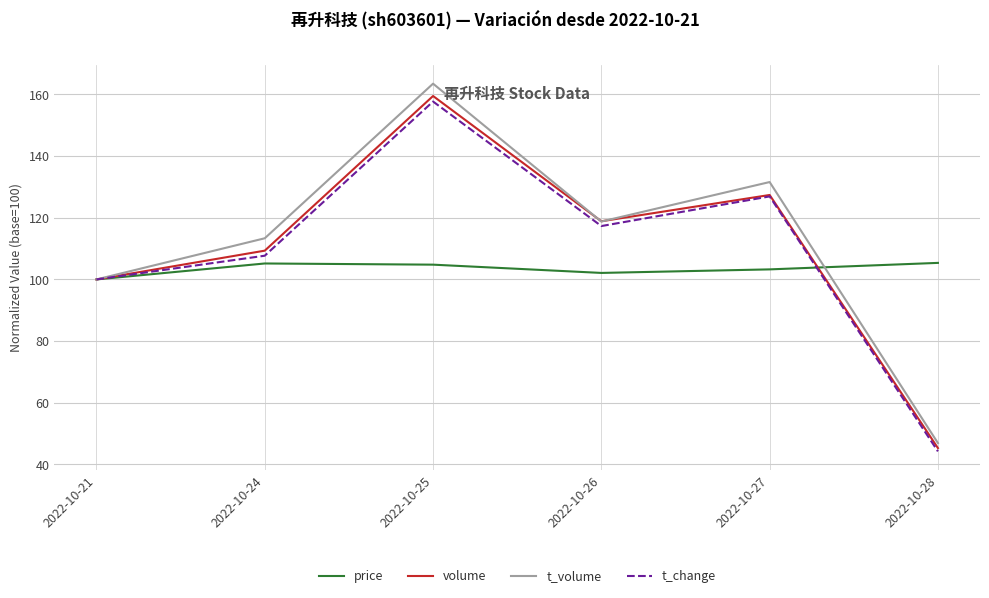

What is the total value across all series at 2022-10-27?

489.2